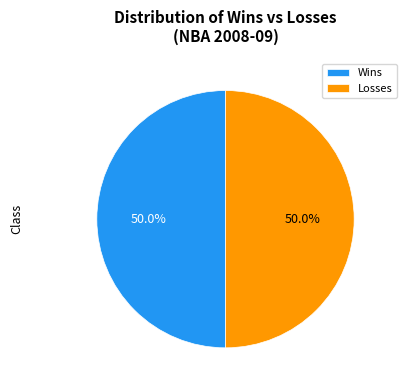

What is the ratio of the value at Wins to the value at Losses?

1.0